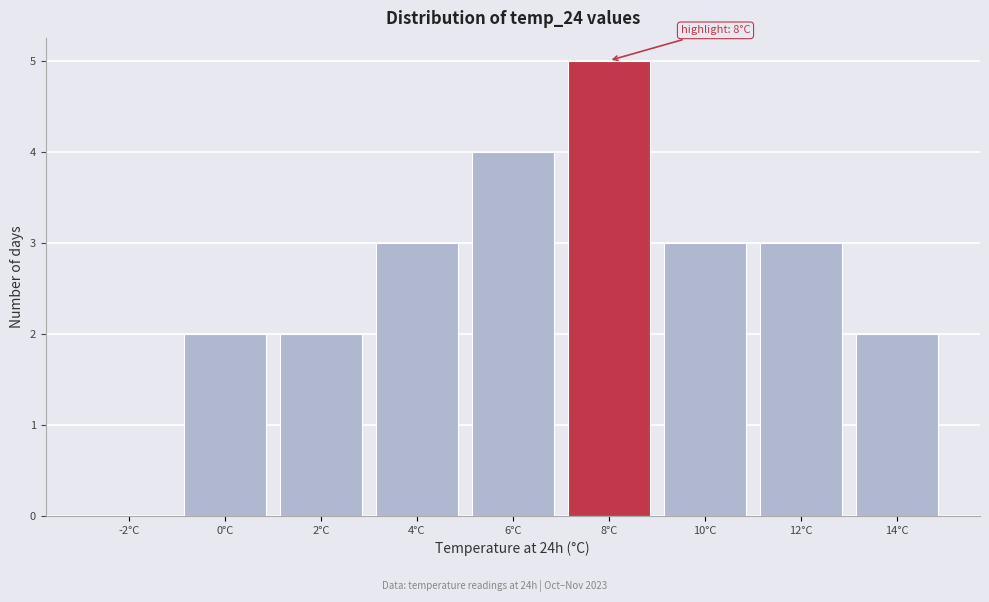

Reading left to right, list all the values displayed in this chart.

-2°C=0	0°C=2	2°C=2	4°C=3	6°C=4	8°C=5	10°C=3	12°C=3	14°C=2